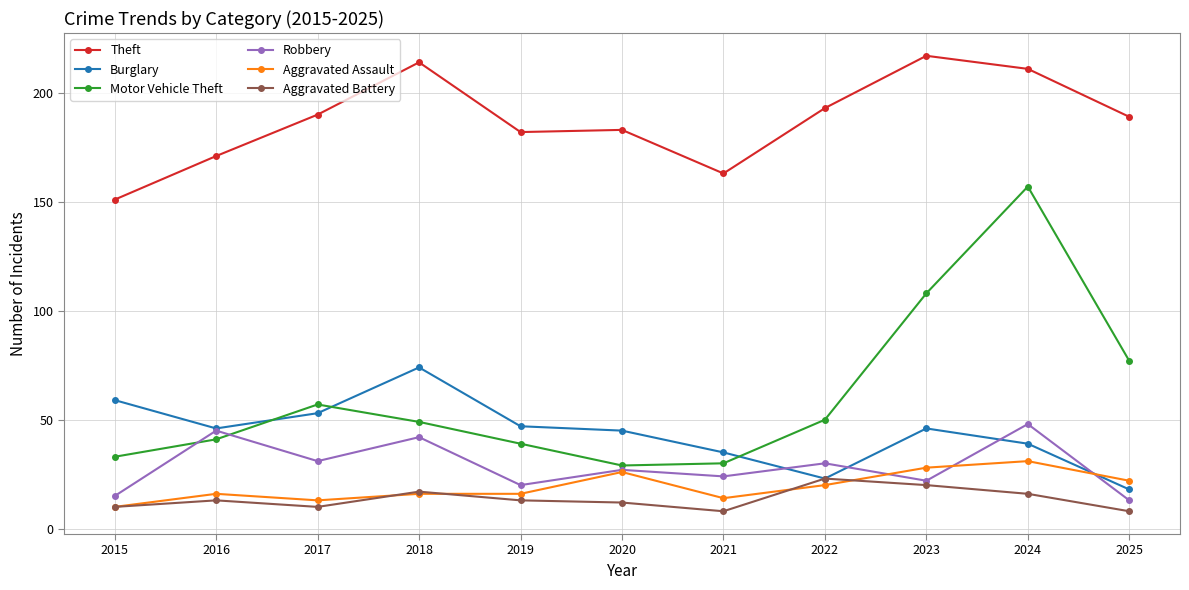

At 2025, list the series in order from smallest to largest.

Aggravated Battery, Robbery, Burglary, Aggravated Assault, Motor Vehicle Theft, Theft